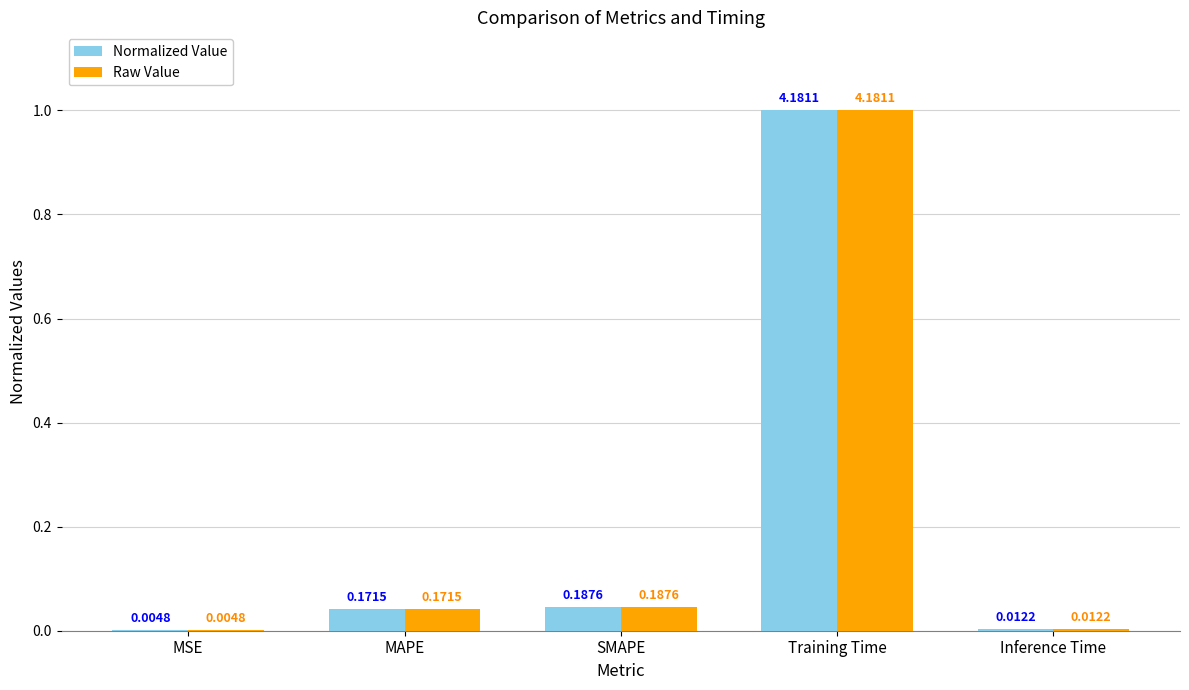

Does the chart contain stacked bars?

No